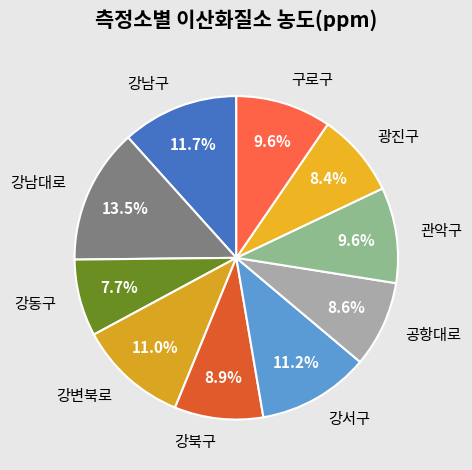

What is the smallest slice in the pie chart?

강동구